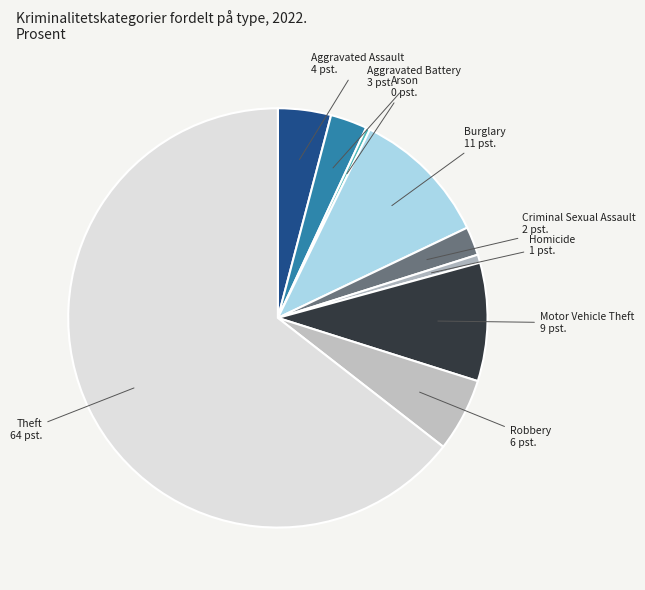

How many segments does this pie chart have?

9